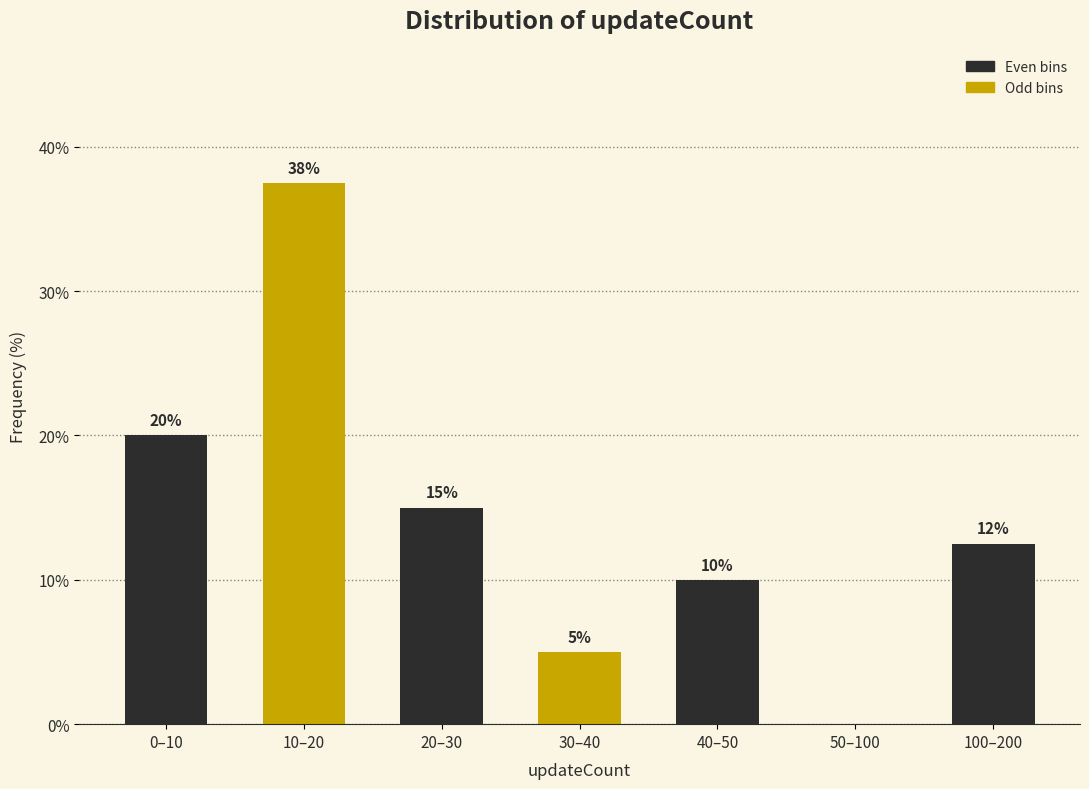

At which label is the value closest to 18?

0–10